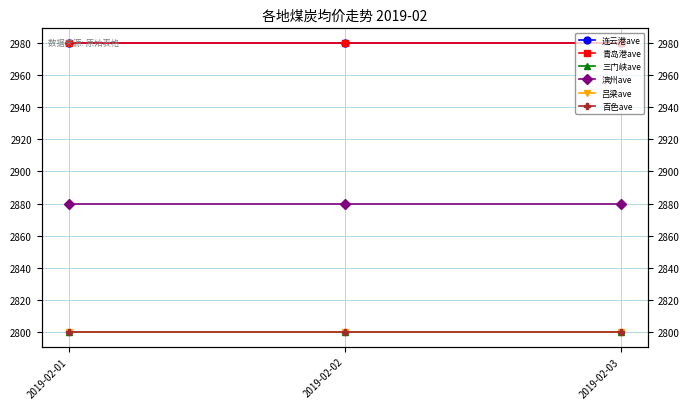

How many series are shown in this chart?

6